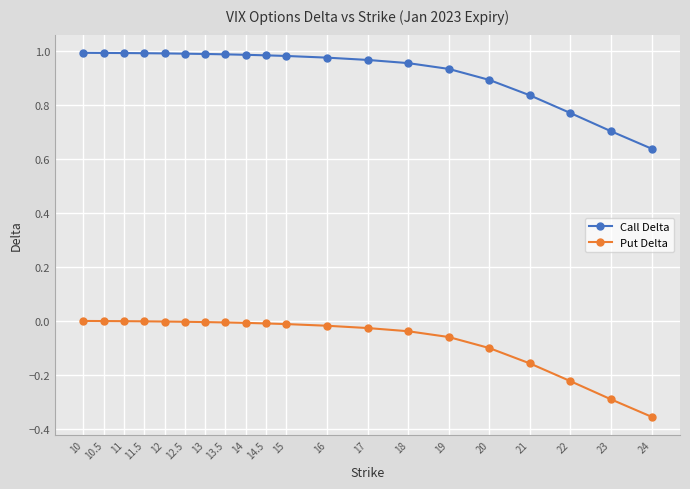

What is the sum of the Put Delta values at 18 and 23?

-0.3